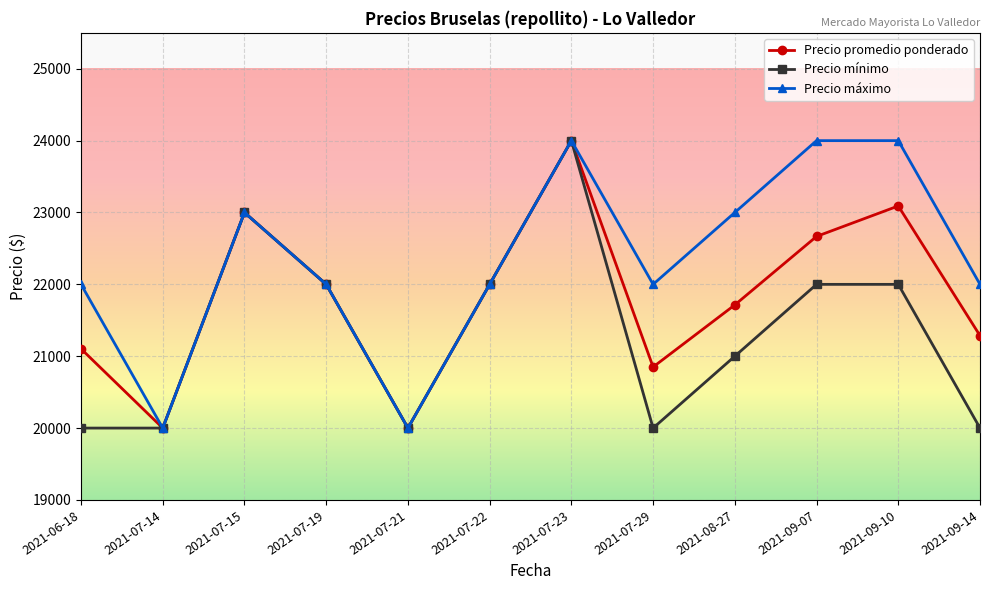

Between 2021-07-14 and 2021-09-07, which series saw the biggest shift?

Precio máximo